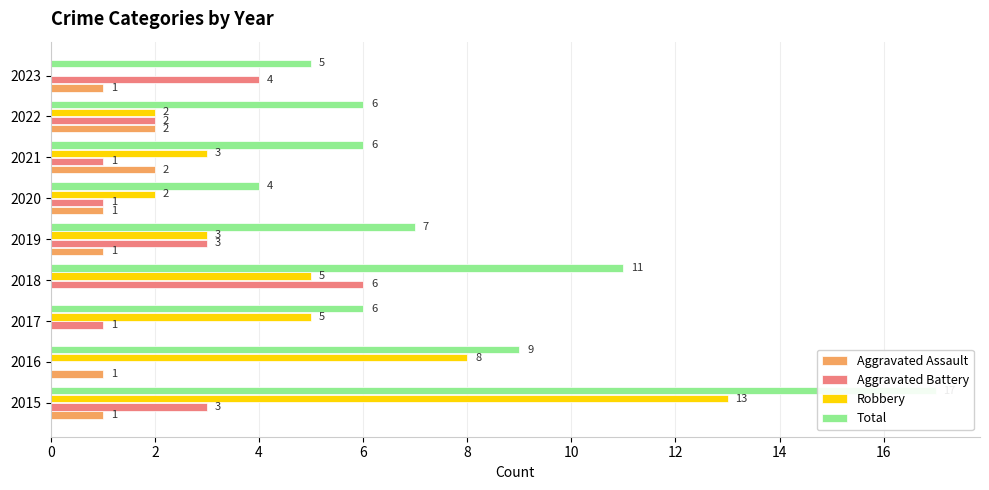

How many Aggravated Battery values are between 1 and 3?

6